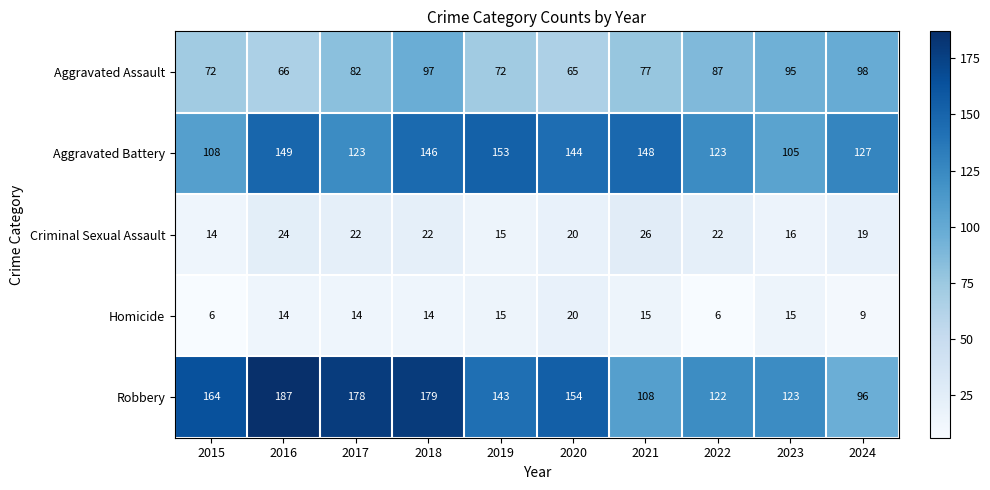

What is the total value across all series at 2023?

354